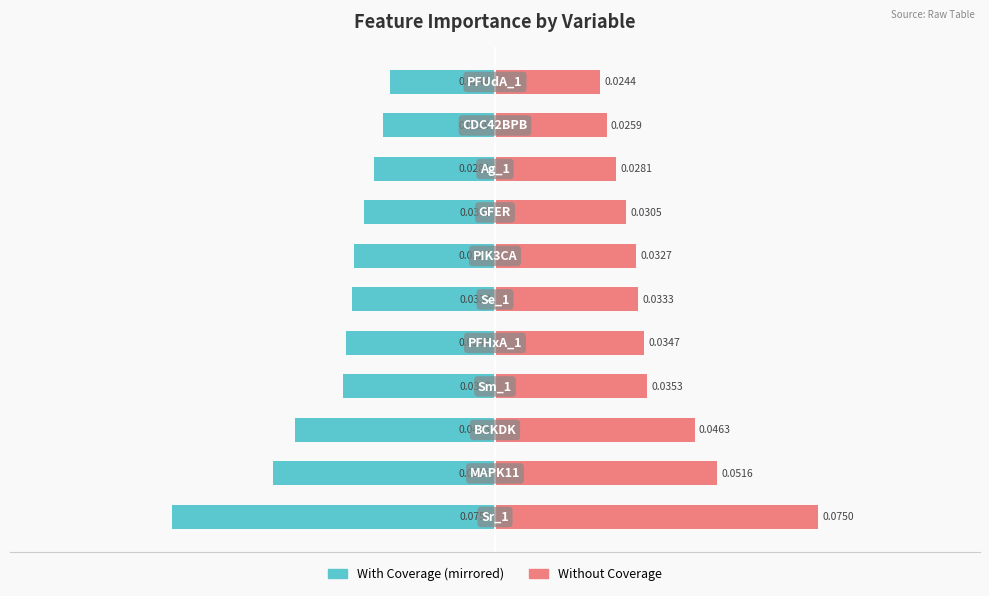

What is the sum of all Without Coverage values?

0.4